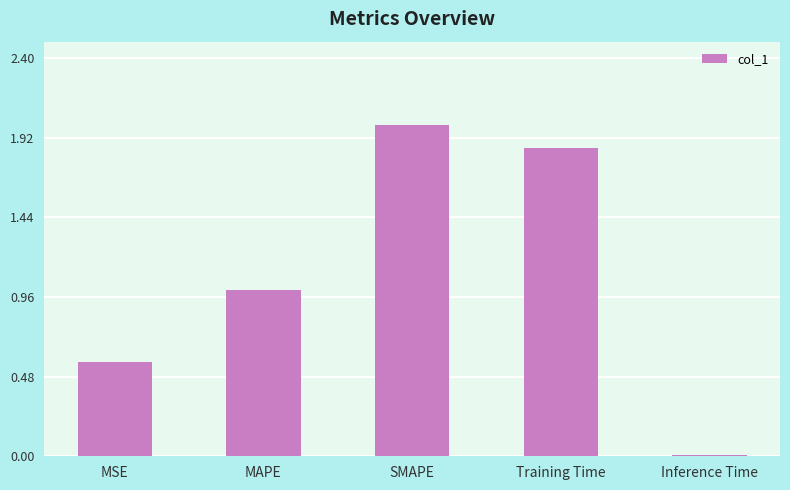

What position from the right is MAPE?

4